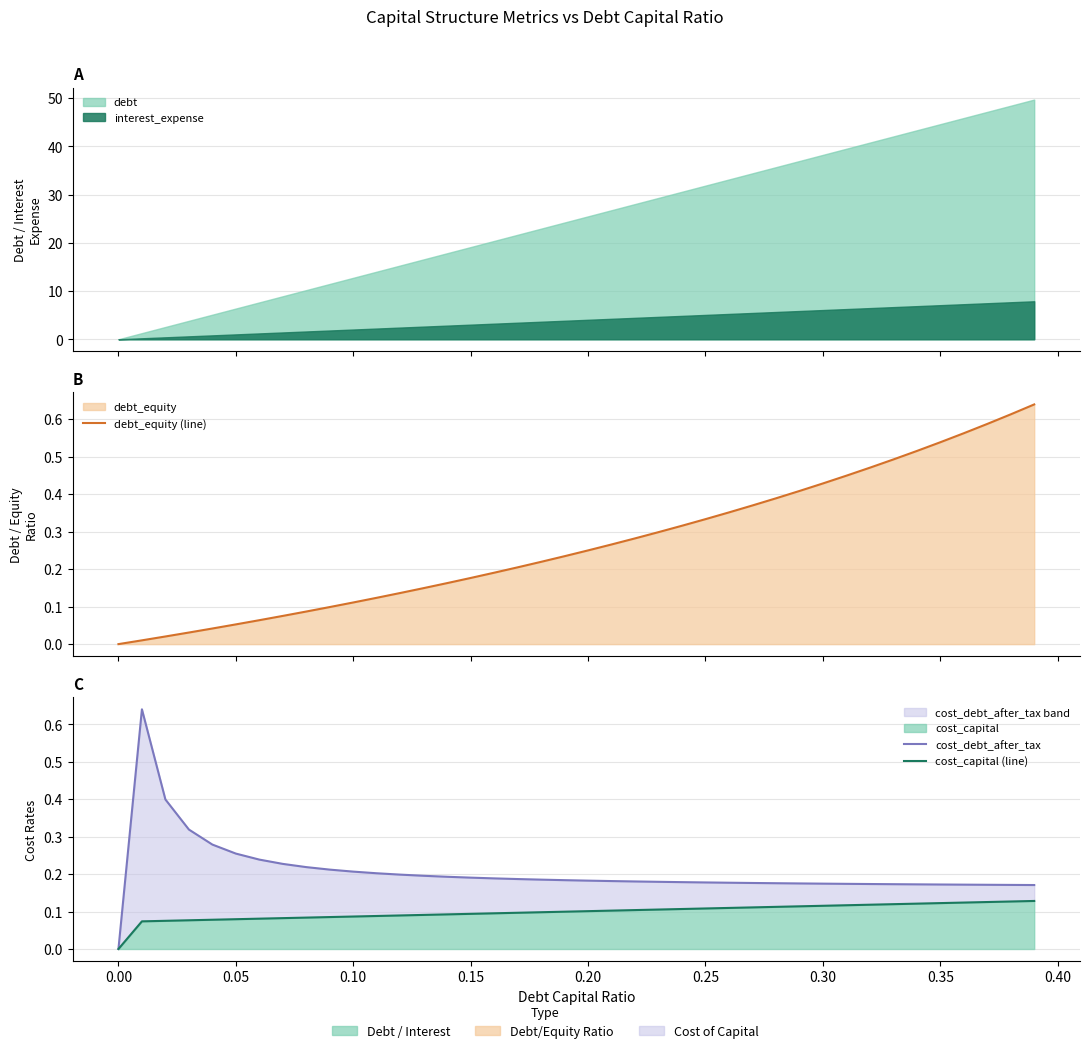

The cost_capital (line) series shows 0.1 at 11. True or false?

False